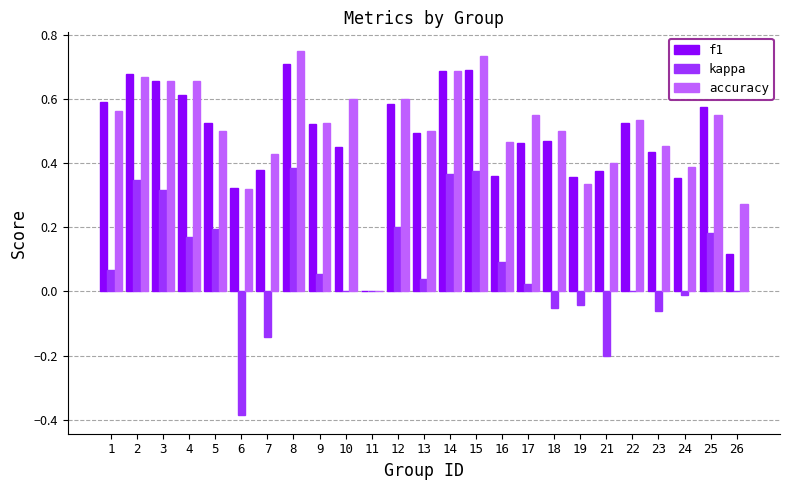

True or false: f1 has a value of 0.5 at 22.

True